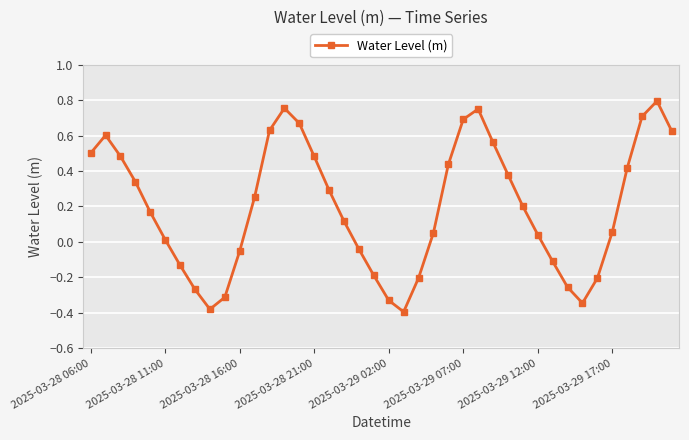

How many negative values are there?

14